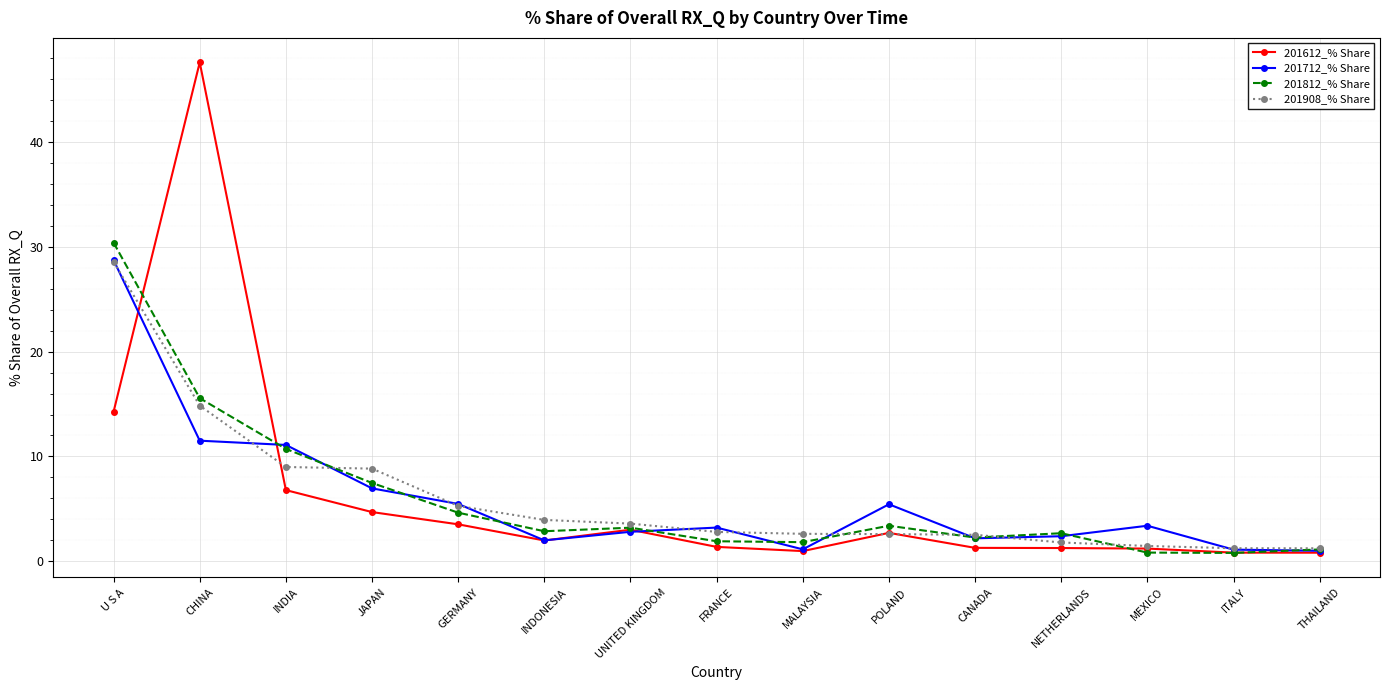

What are all the series names shown in the legend?

201612_% Share, 201712_% Share, 201812_% Share, 201908_% Share